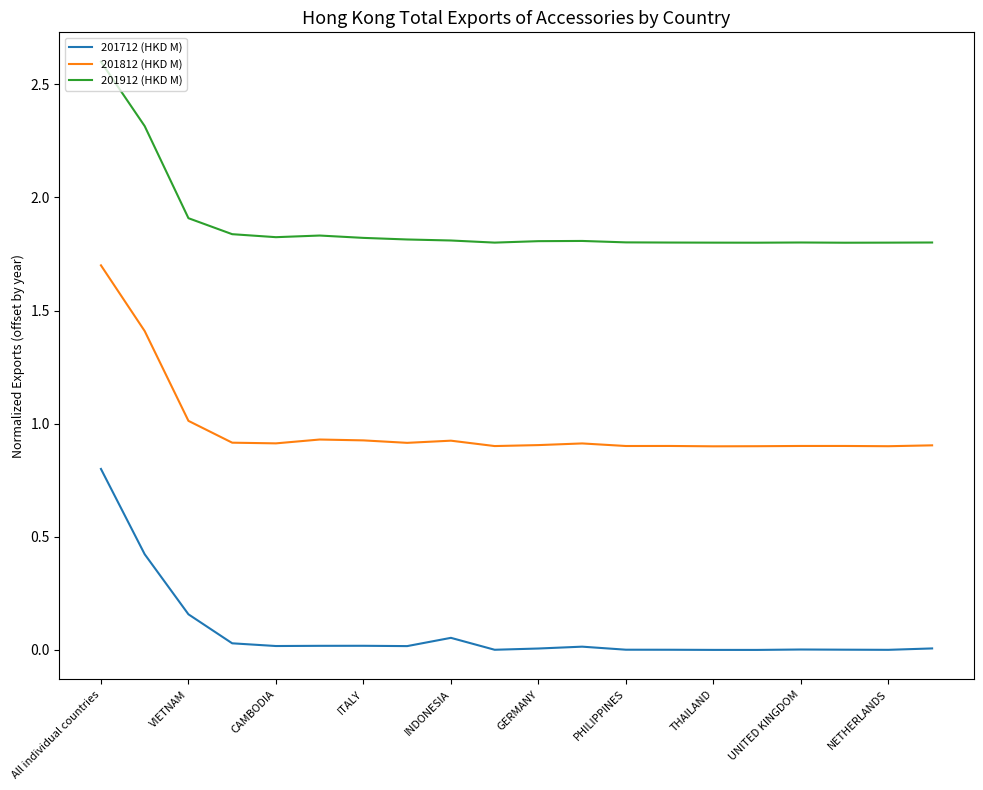

True or false: 201812 (HKD M) and 201912 (HKD M) cross at least once.

False